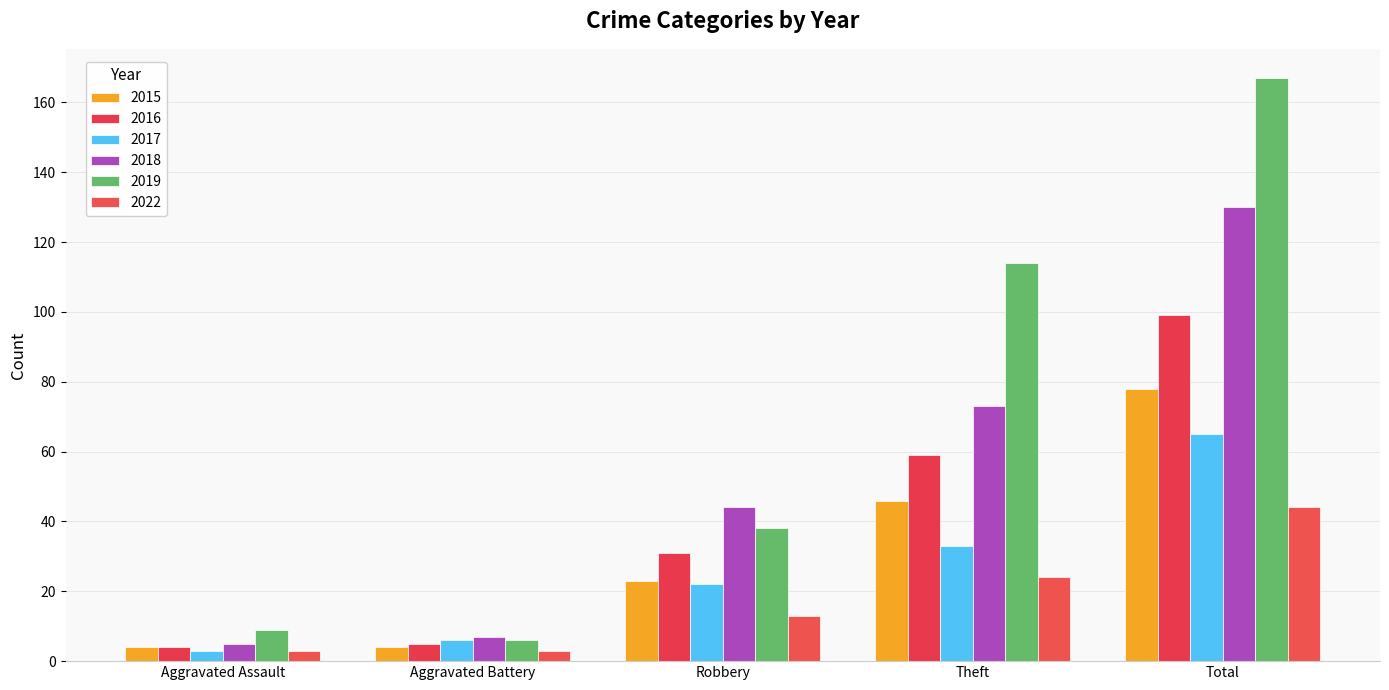

What is the sum of the 2018 values at Aggravated Assault and Total?

135